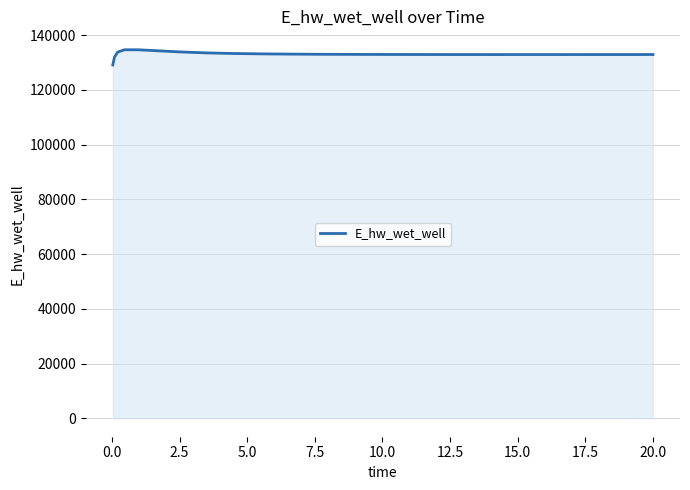

What is the greatest value displayed?

134627.9